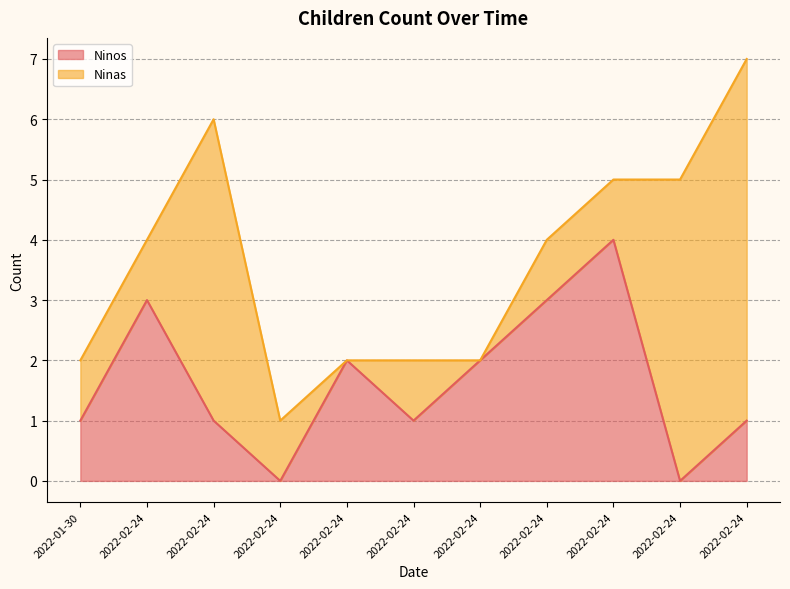

The chart shows a value of 1 at 2022-02-24. True or false?

False